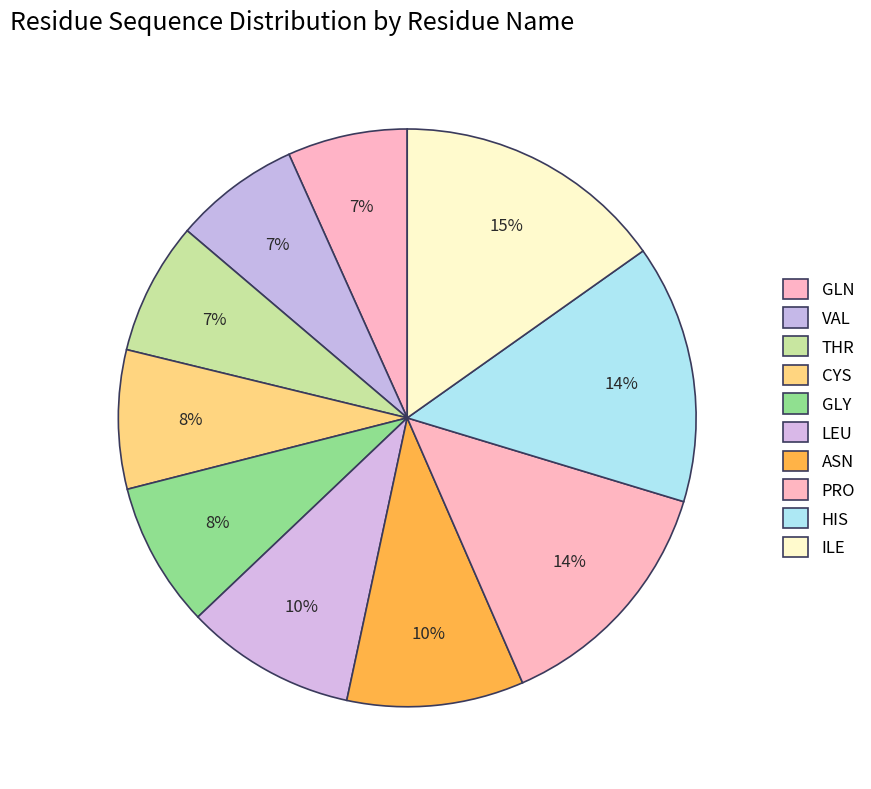

To the nearest percent, what is the difference between the largest and smallest slice percentages?

8%